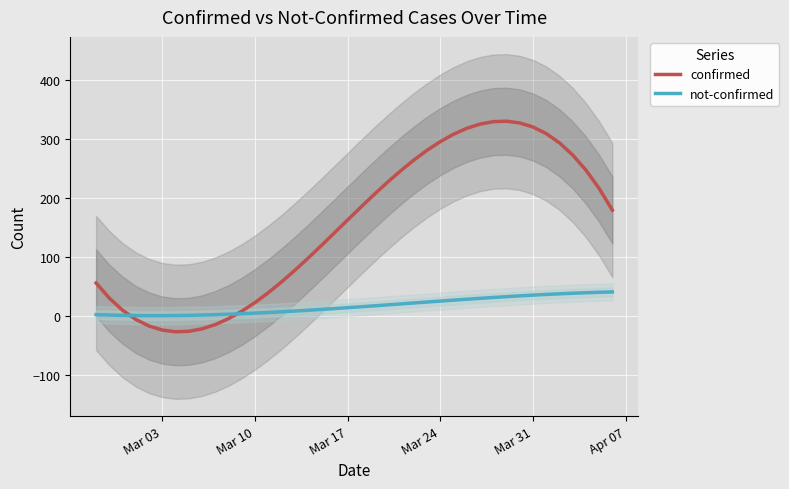

What is the maximum value for not-confirmed?

40.5